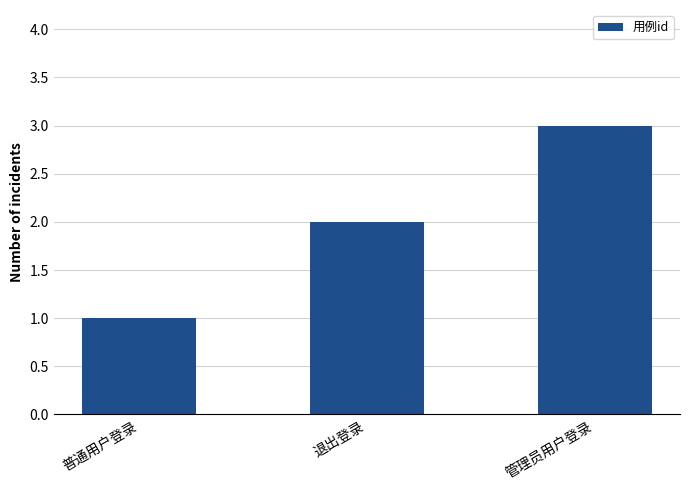

Reading left to right, what are all the values shown in this chart?

普通用户登录=1	退出登录=2	管理员用户登录=3